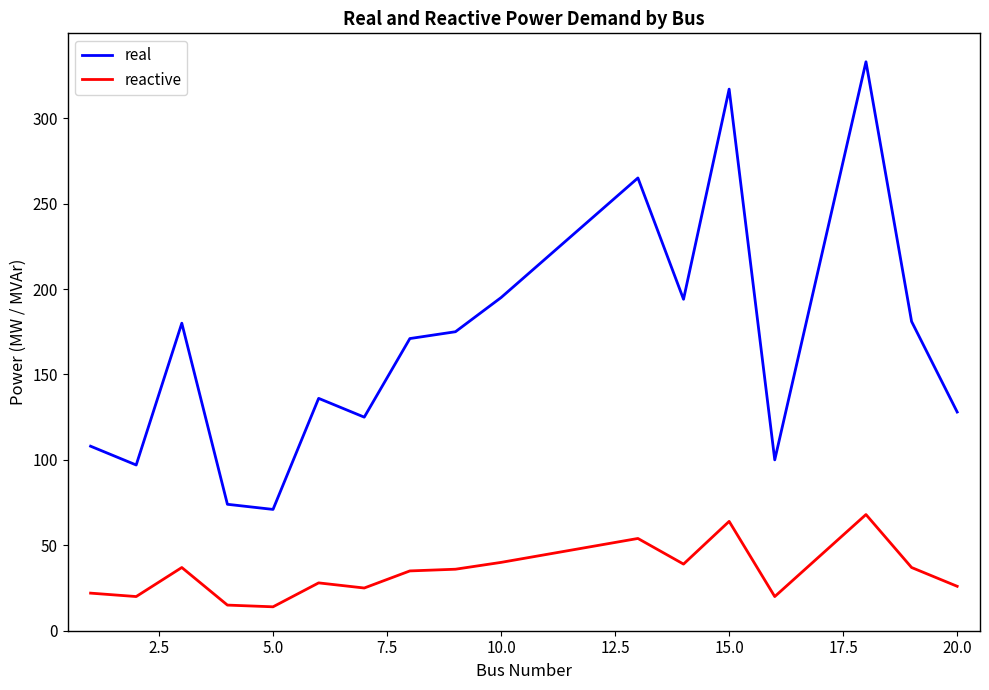

Which series has the largest total across all categories?

real